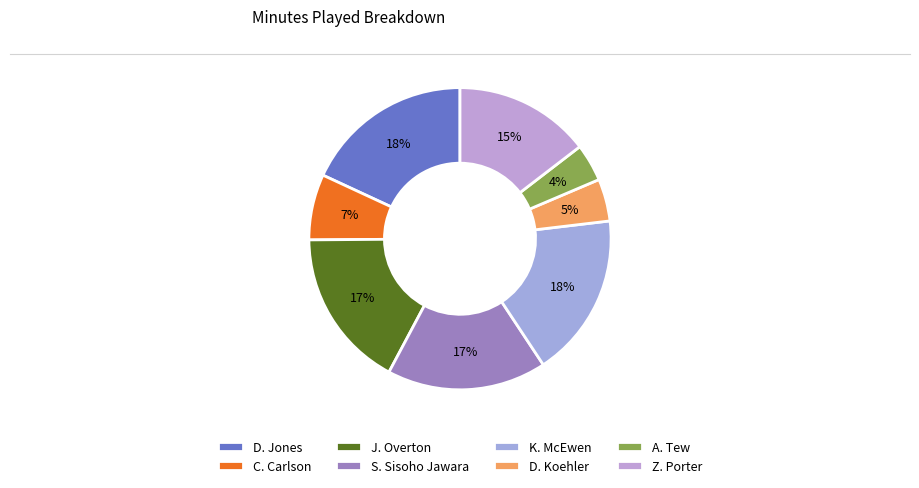

Which has a higher value, D. Koehler or C. Carlson?

C. Carlson